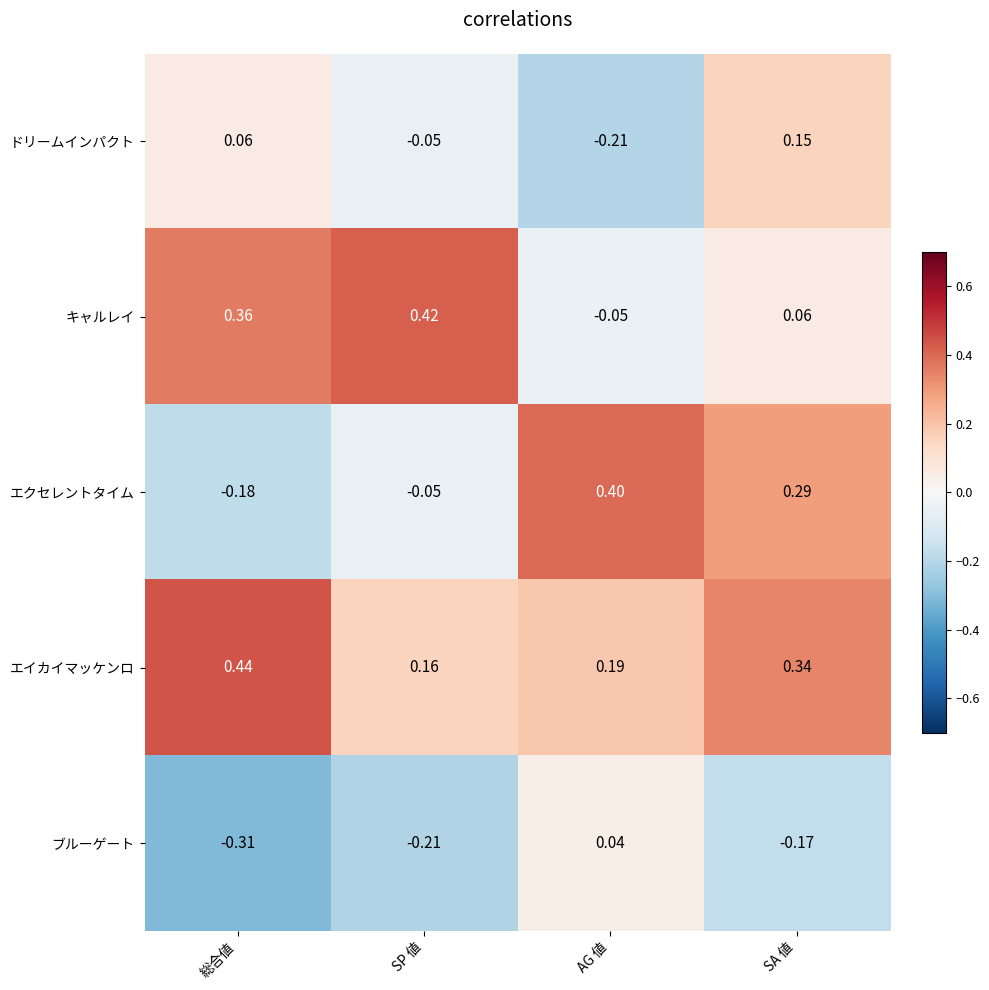

Which category has the lowest value in the エイカイマッケンロ series?

SP 値